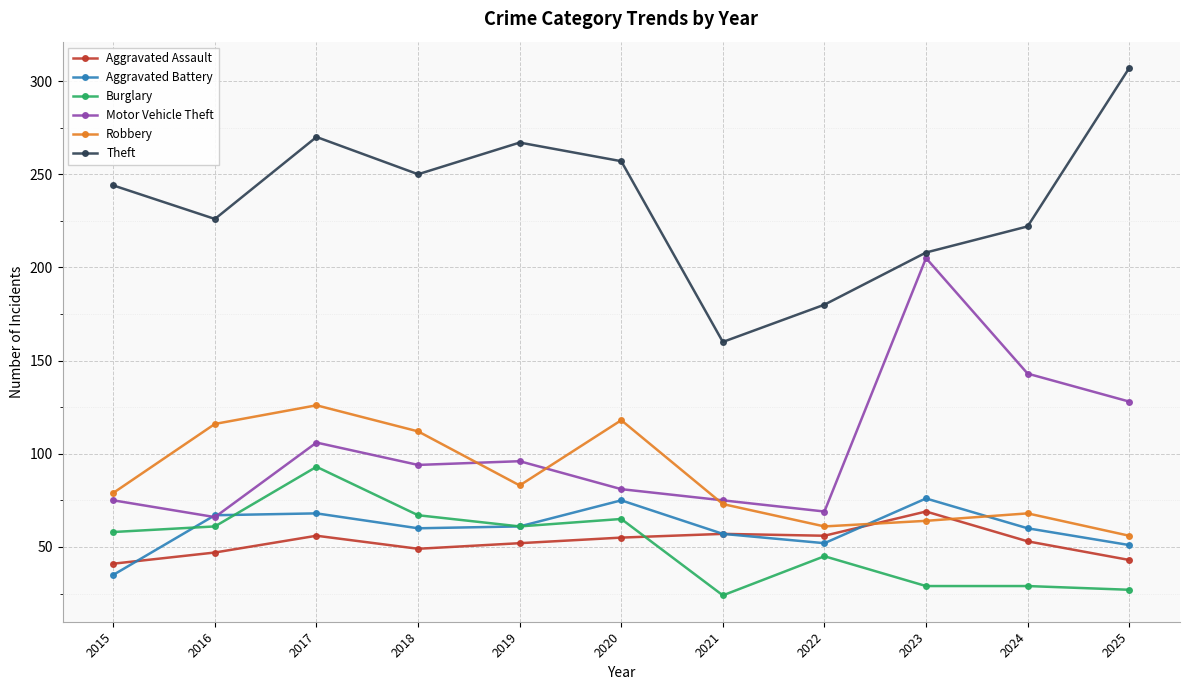

What is the average value of the Burglary series?

51